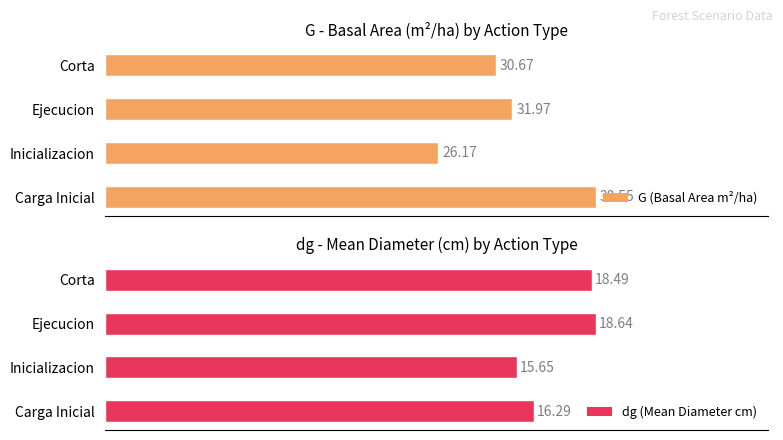

How many bars are there in total?

8